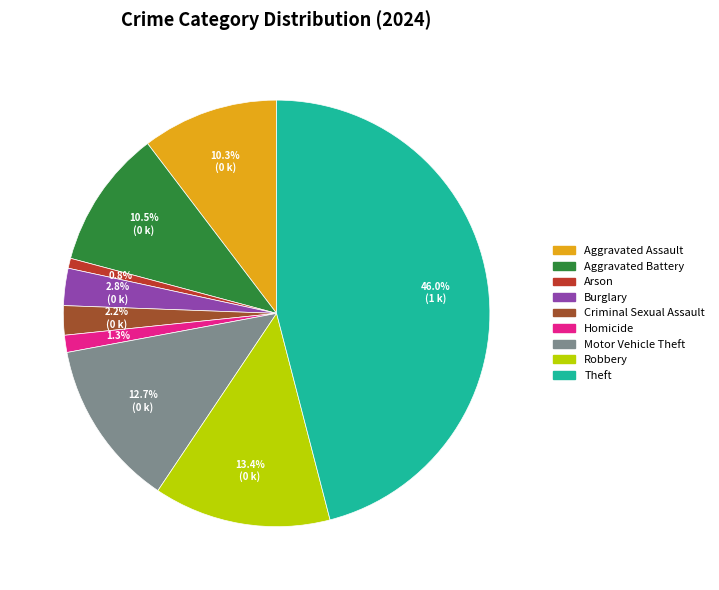

To the nearest percent, what is the average slice percentage?

11%